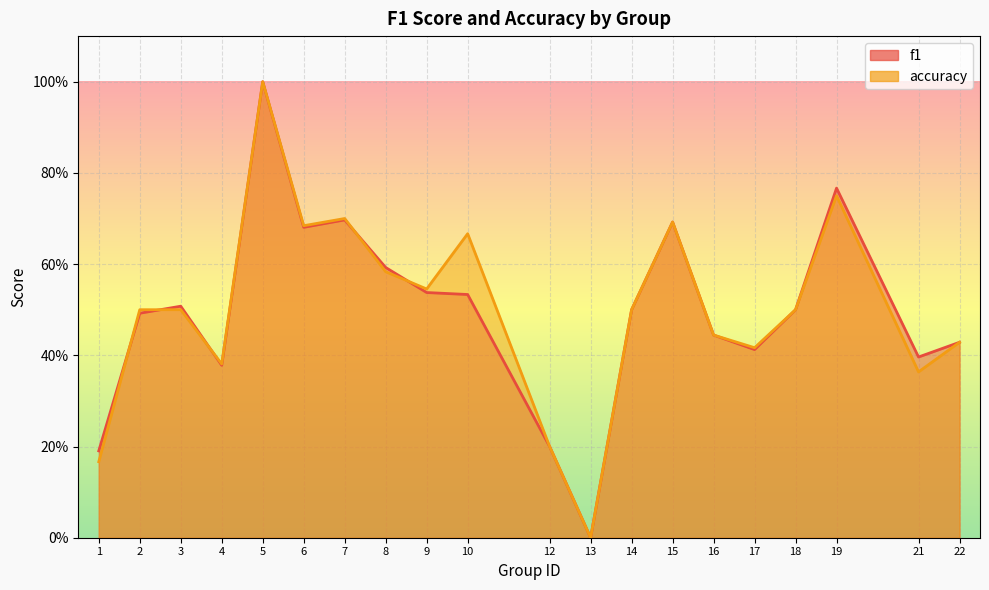

Is the value of accuracy at 2 greater than the value of f1 at 21?

Yes